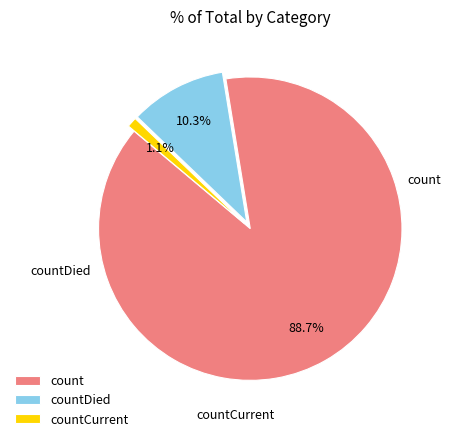

Is there a majority slice in this chart?

Yes